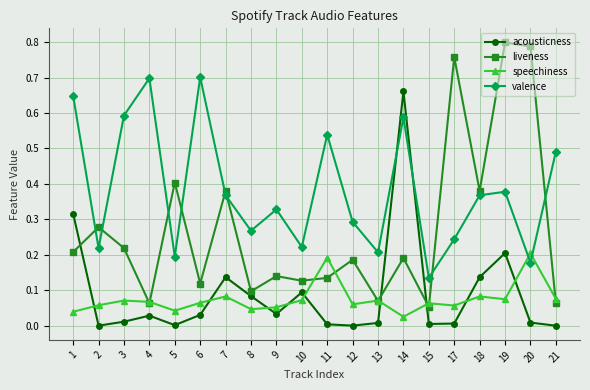

At which category does valence reach its first local valley?

2